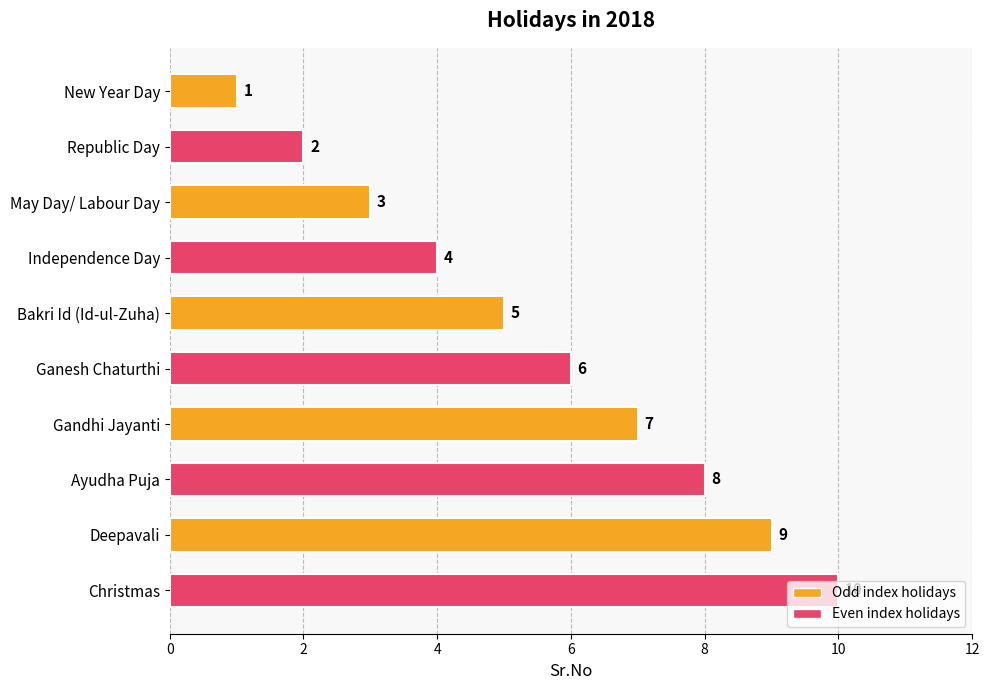

Count the number of categories in the chart.

10